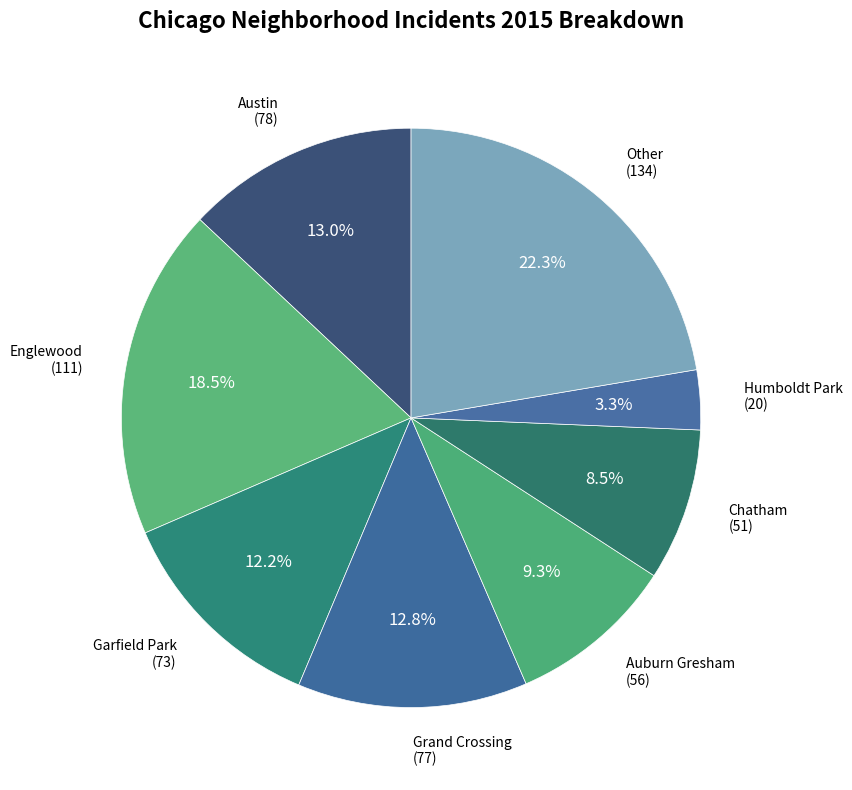

How many segments does this pie chart have?

8